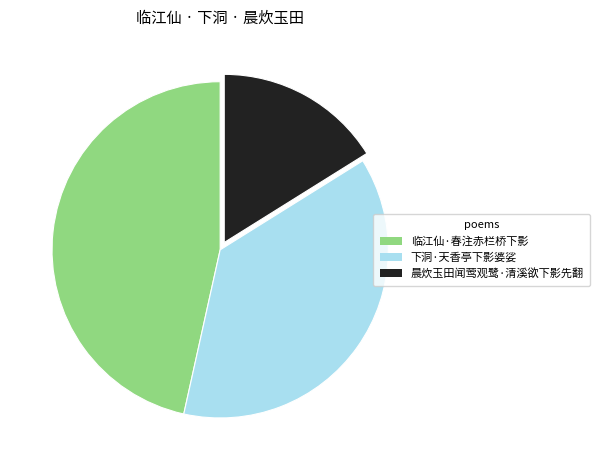

True or false: 下洞·天香亭下影婆娑 accounts for 44% of the total.

False